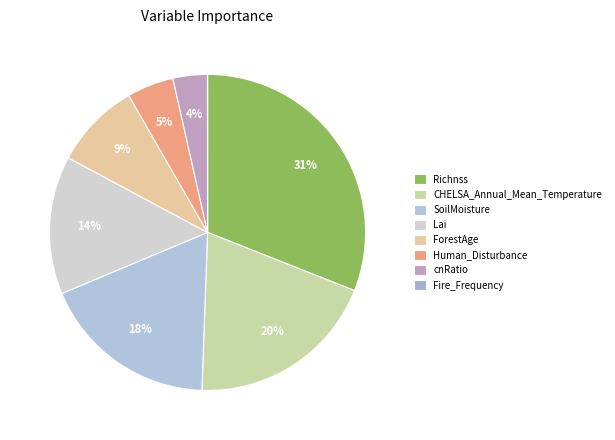

Which category has the smallest portion of the pie?

Fire_Frequency